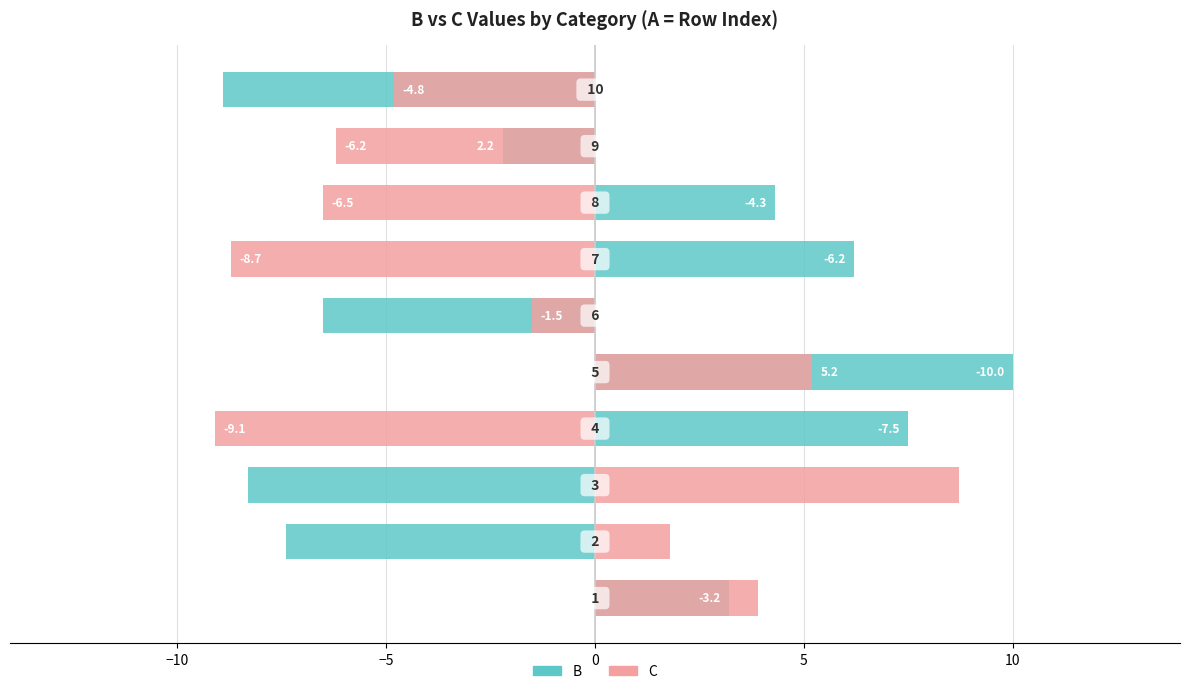

What is the value of the B bar at the 8th from the left?

4.3